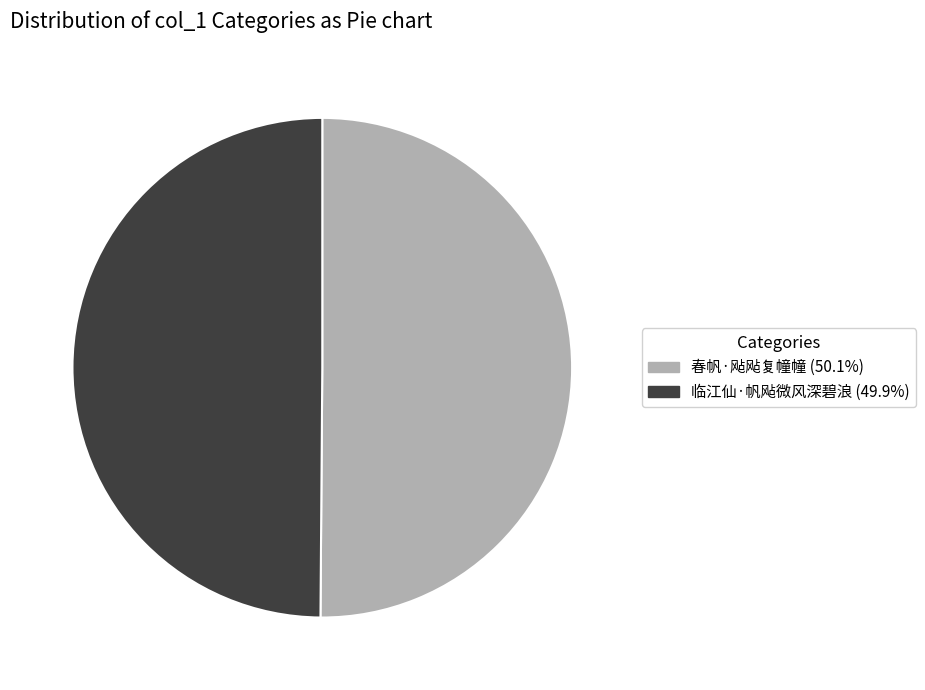

Approximately how many times larger is the value at 临江仙·帆飐微风深碧浪 (49.9%) compared to 春帆·飐飐复幢幢 (50.1%)?

1.0